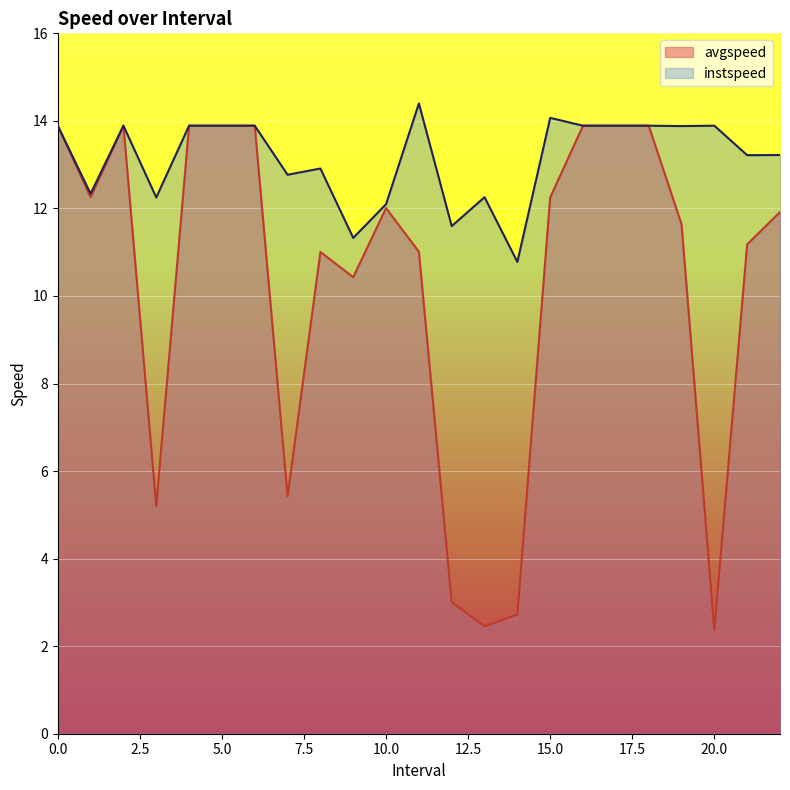

True or false: instspeed and avgspeed intersect in this chart.

False